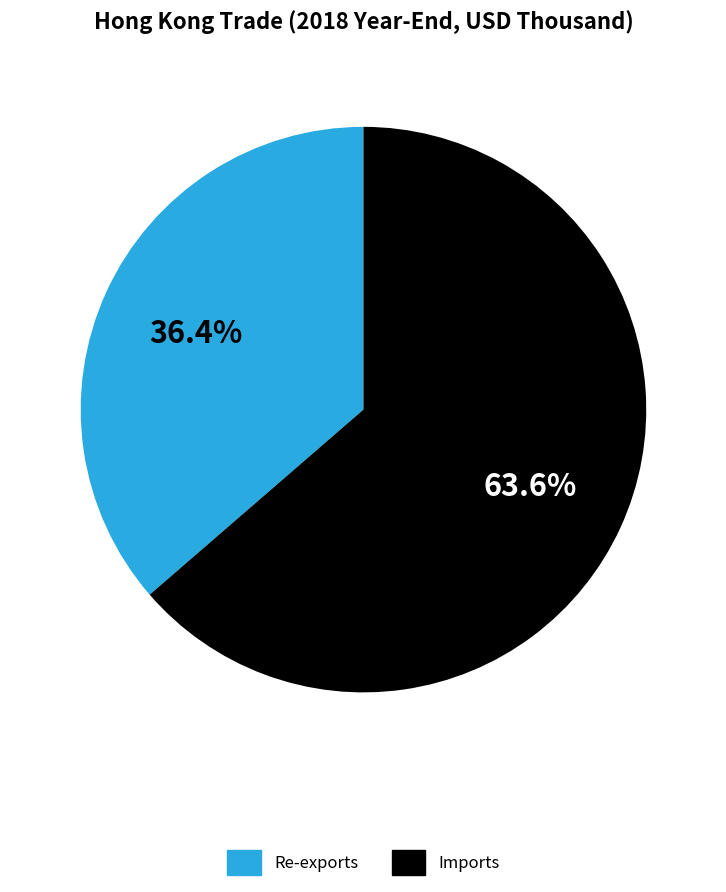

Which has a higher value, Re-exports or Imports?

Imports